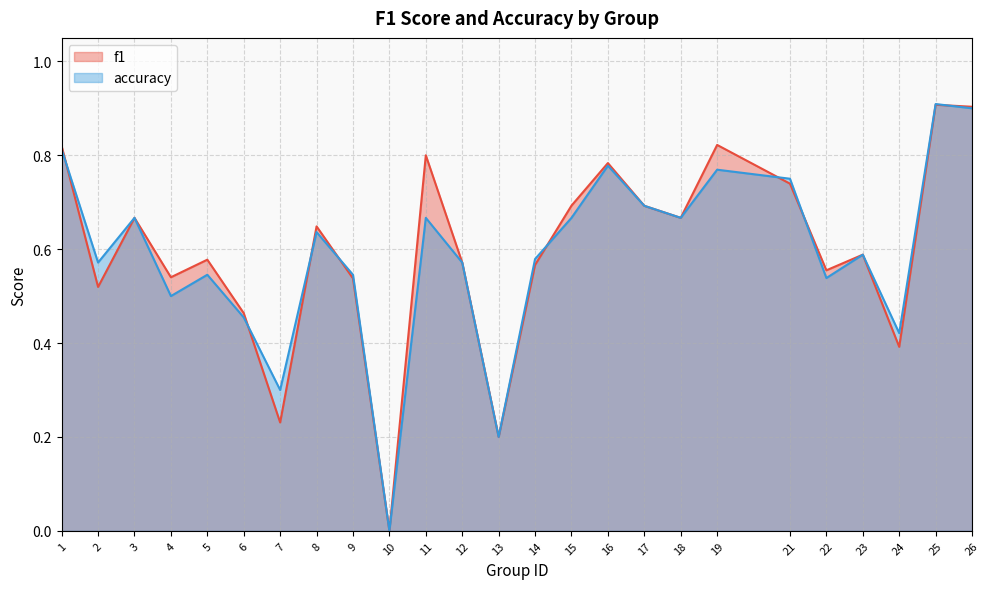

Count the number of data series in this chart.

2